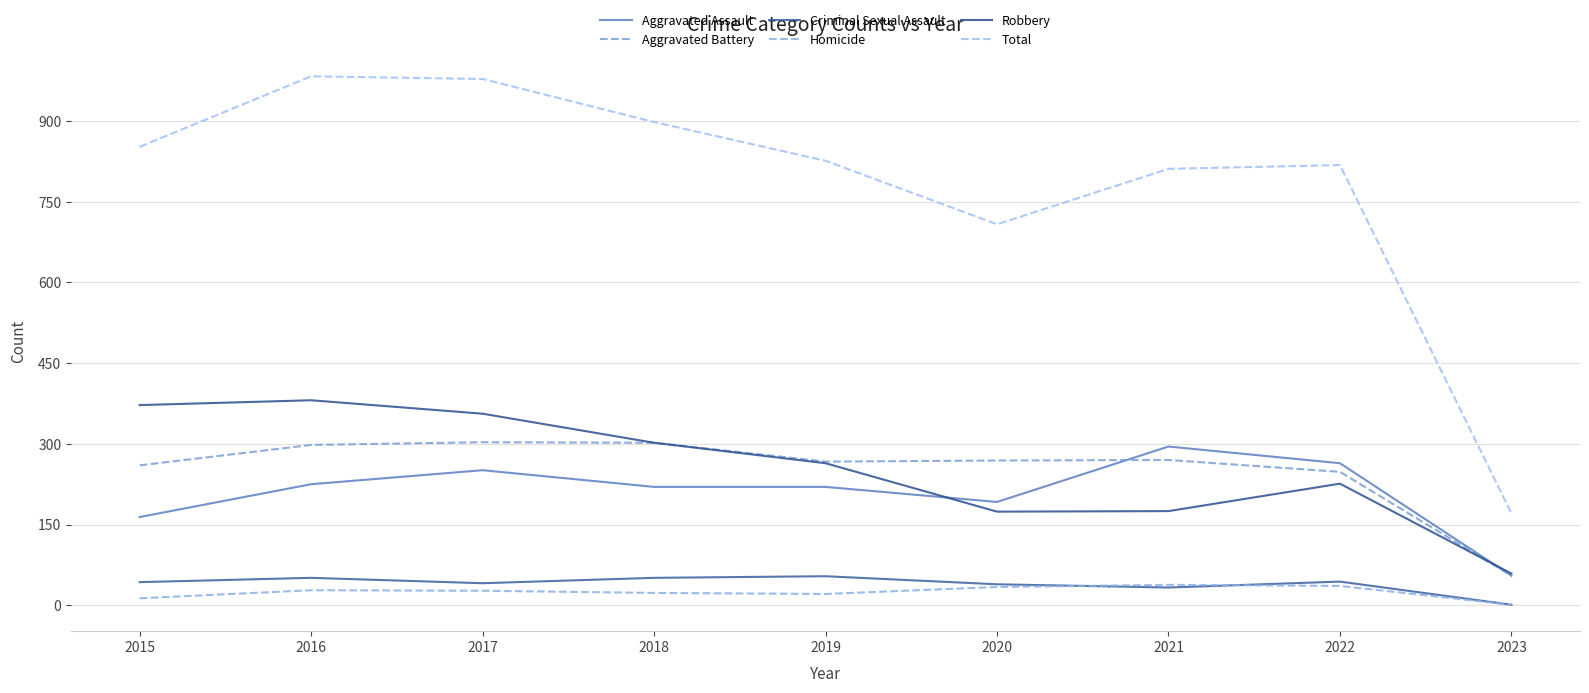

Reading left to right, what are all the values shown in this chart?

Aggravated Assault: 2015=164	2016=225	2017=251	2018=220	2019=220	2020=192	2021=295	2022=264	2023=55
Aggravated Battery: 2015=260	2016=298	2017=303	2018=302	2019=267	2020=269	2021=270	2022=248	2023=55
Criminal Sexual Assault: 2015=43	2016=51	2017=41	2018=51	2019=54	2020=39	2021=33	2022=44	2023=1
Homicide: 2015=13	2016=28	2017=27	2018=23	2019=21	2020=34	2021=38	2022=36	2023=1
Robbery: 2015=372	2016=381	2017=356	2018=302	2019=264	2020=174	2021=175	2022=226	2023=59
Total: 2015=852	2016=983	2017=978	2018=898	2019=826	2020=708	2021=811	2022=818	2023=171